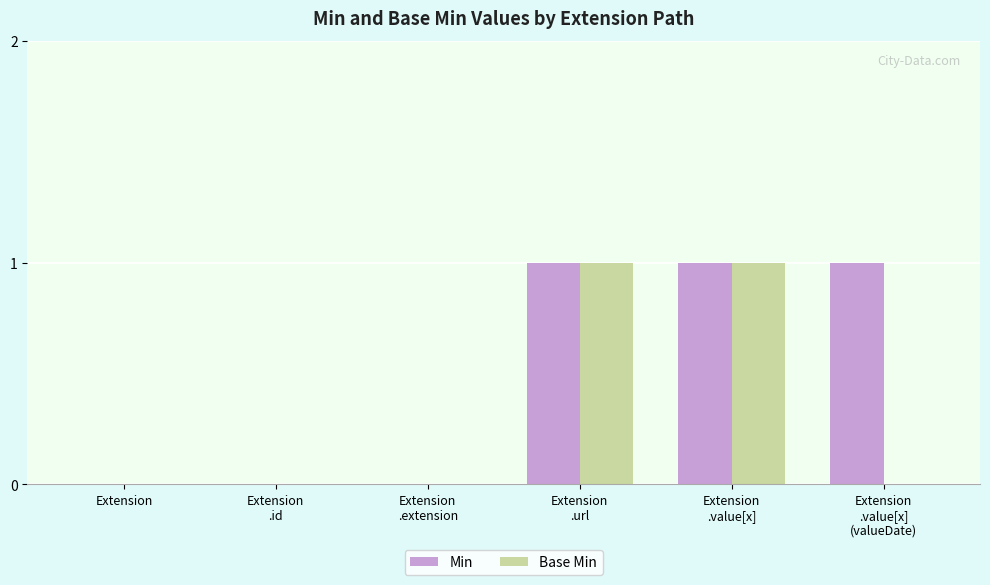

How many data points does each series have?

6